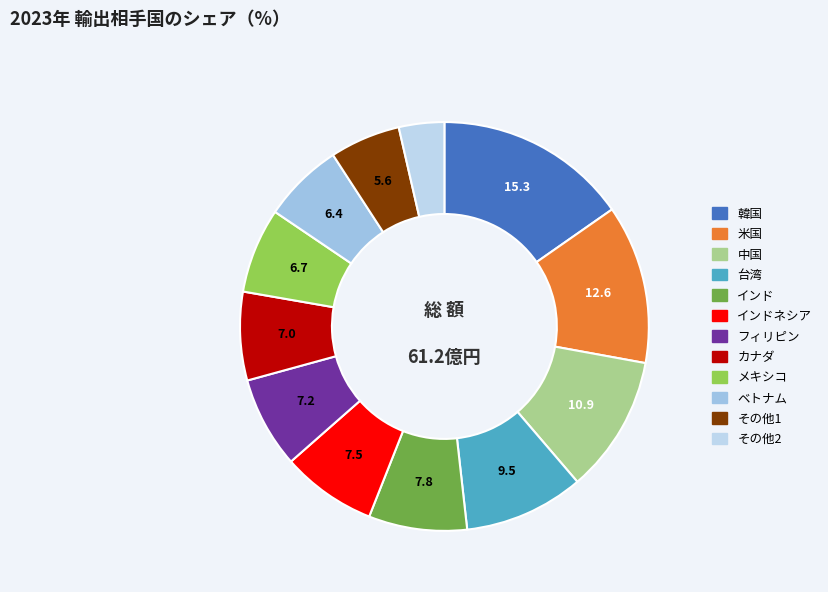

What is the smallest slice in the pie chart?

その他2